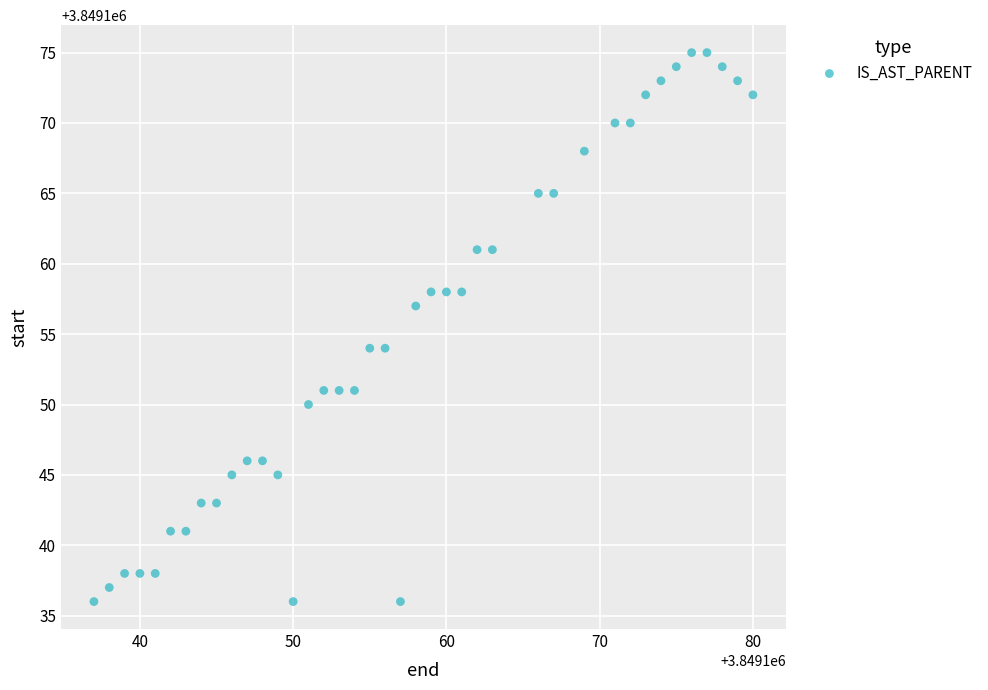

What is the range of X values (max minus min)?

43